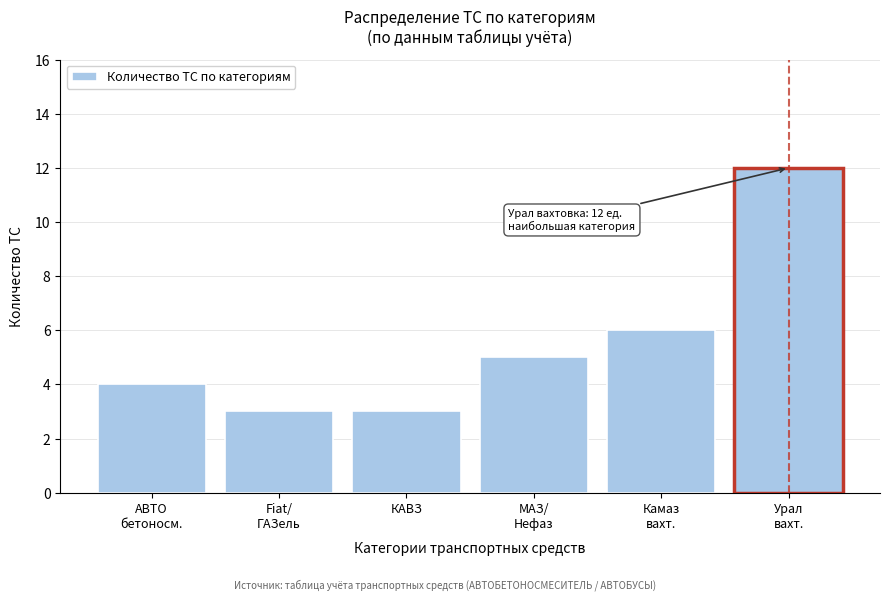

Reading left to right, what are all the values shown in this chart?

4	3	3	5	6	12